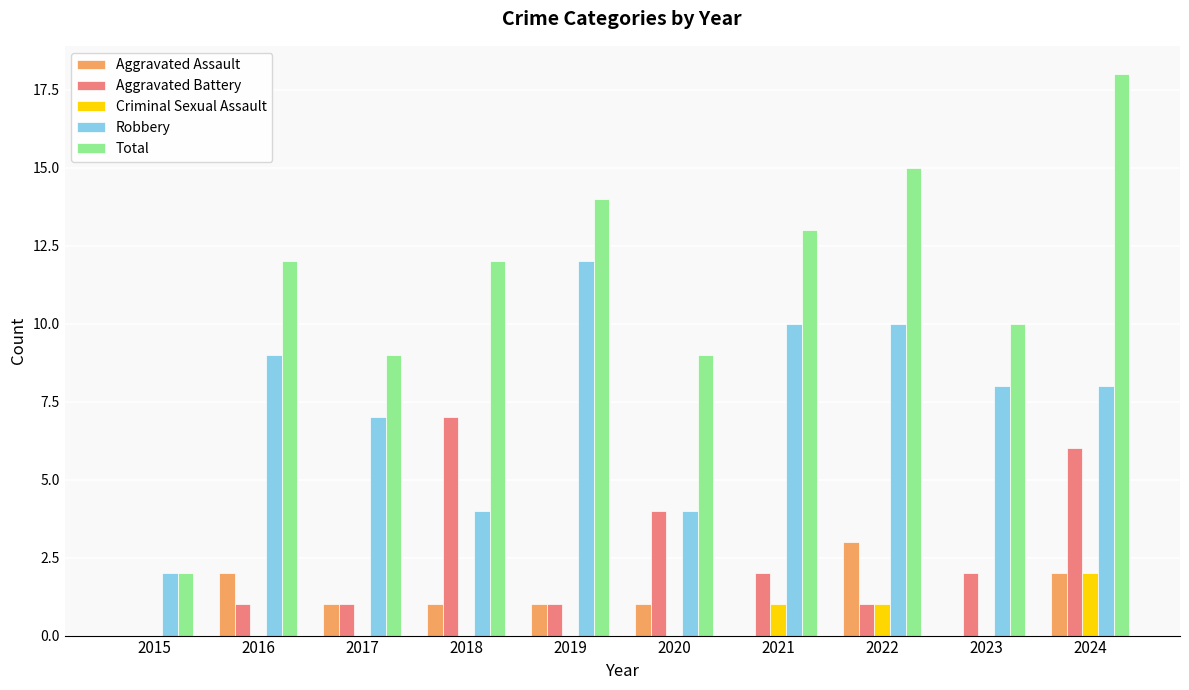

Are the bars horizontal?

No